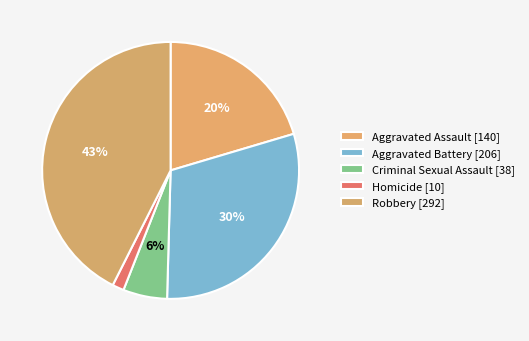

How many slices are in this pie chart?

5